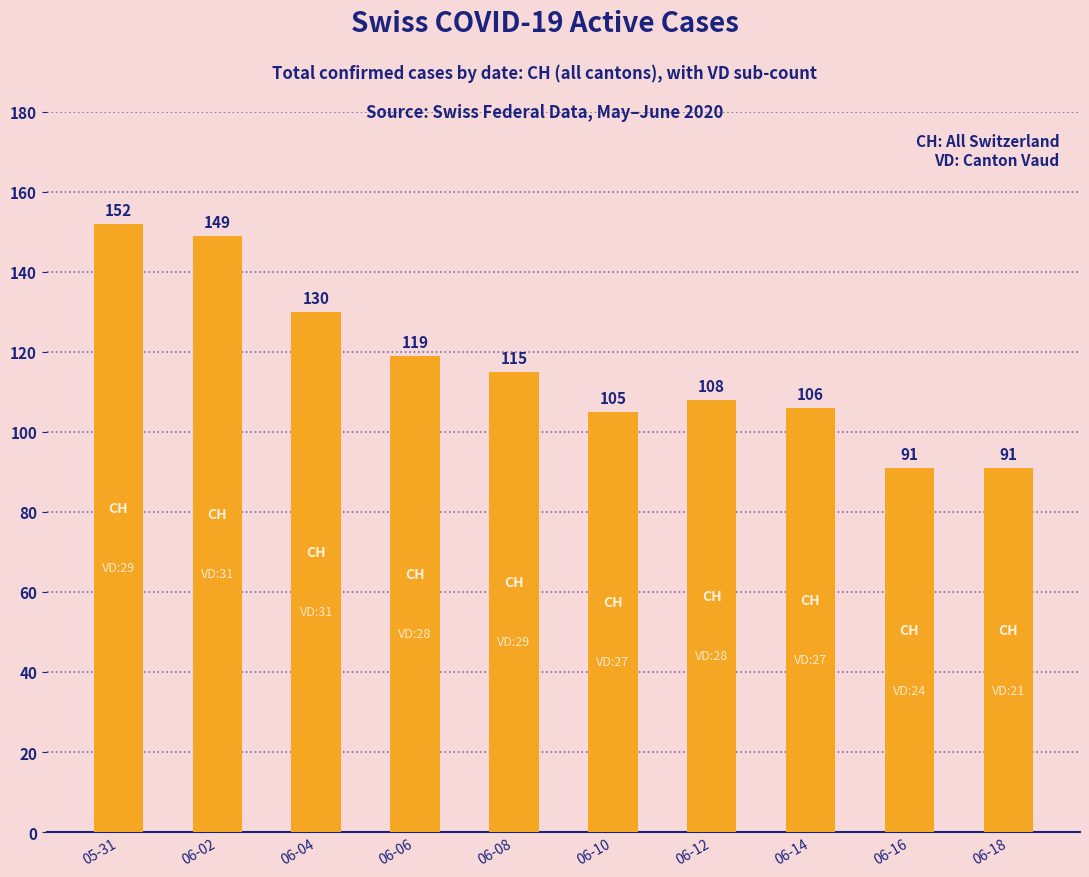

How many bars are there in total?

10